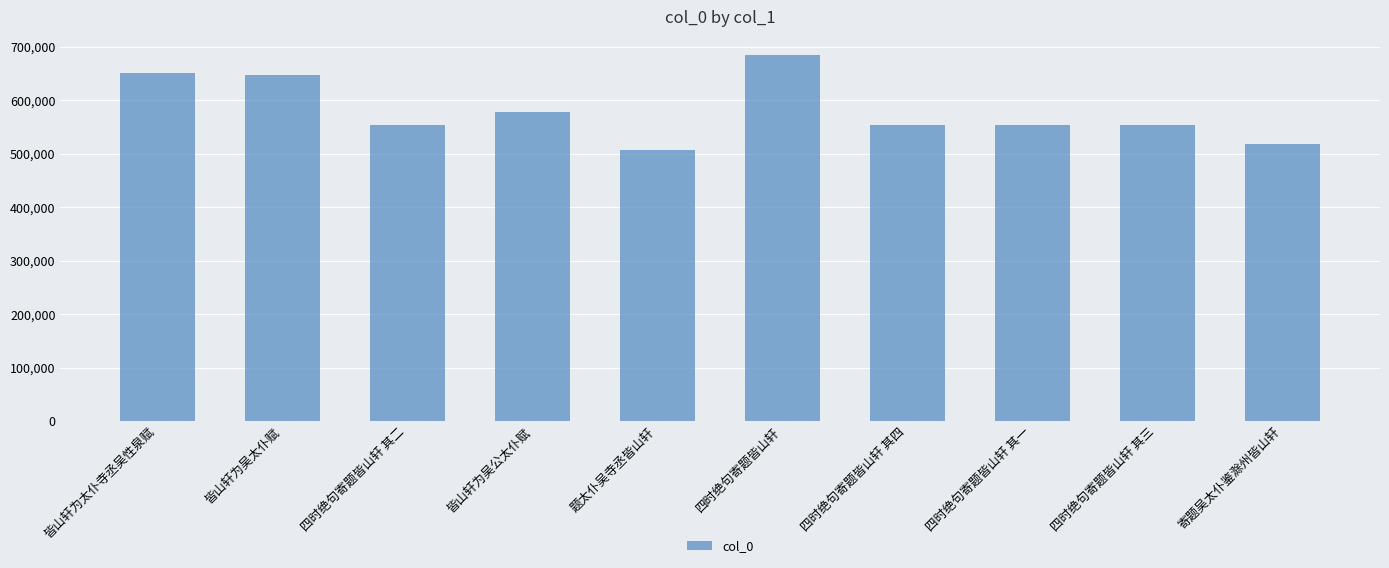

What is the change in value from 皆山轩为太仆寺丞吴性泉赋 to 寄题吴太仆鉴滁州皆山轩?

-133019